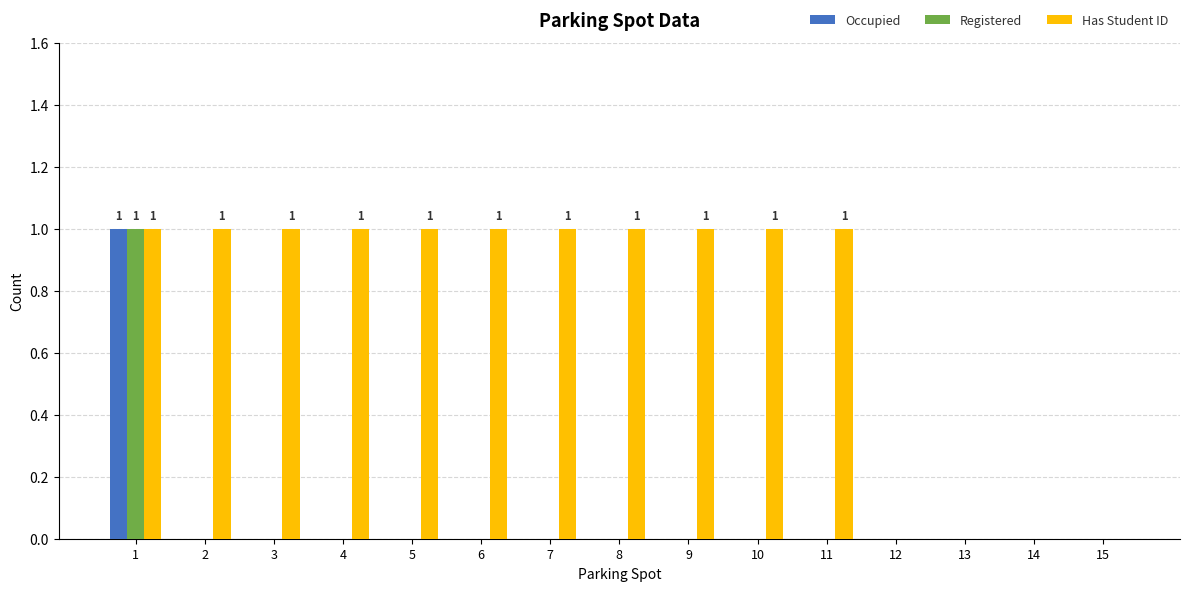

At which category is the sum across all series the highest?

1